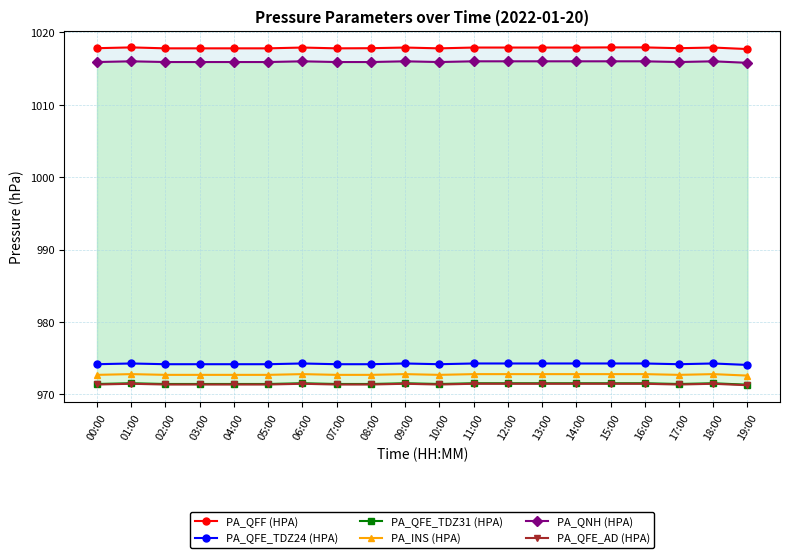

At which label is PA_QFE_AD (HPA) closest to 971?

19:00